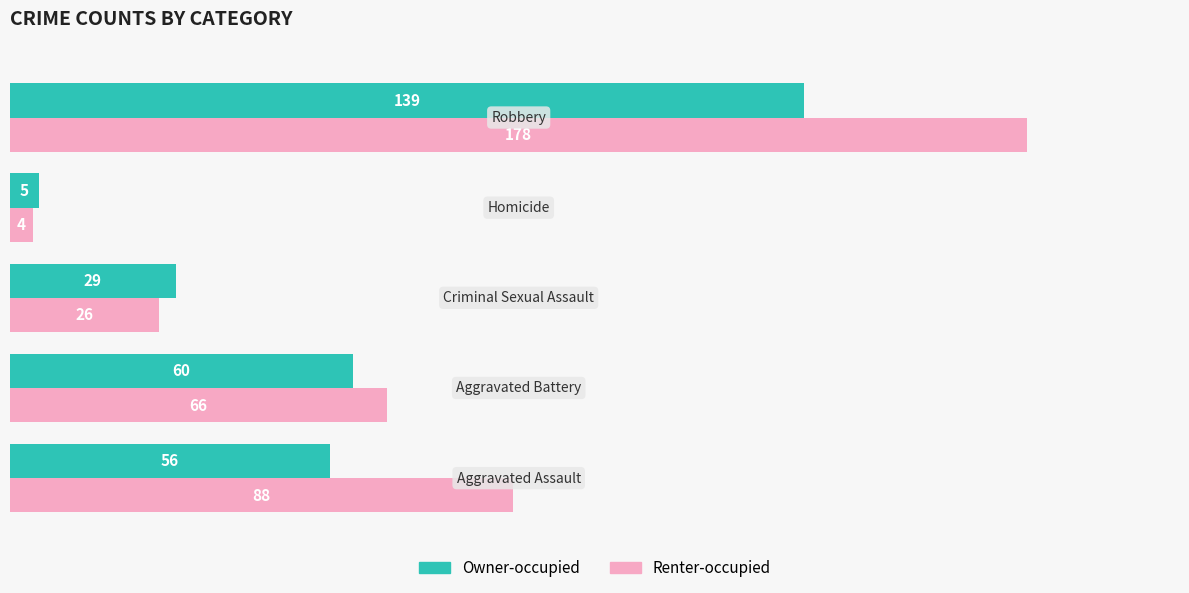

Rank the series by their maximum value, from highest to lowest.

Renter-occupied, Owner-occupied